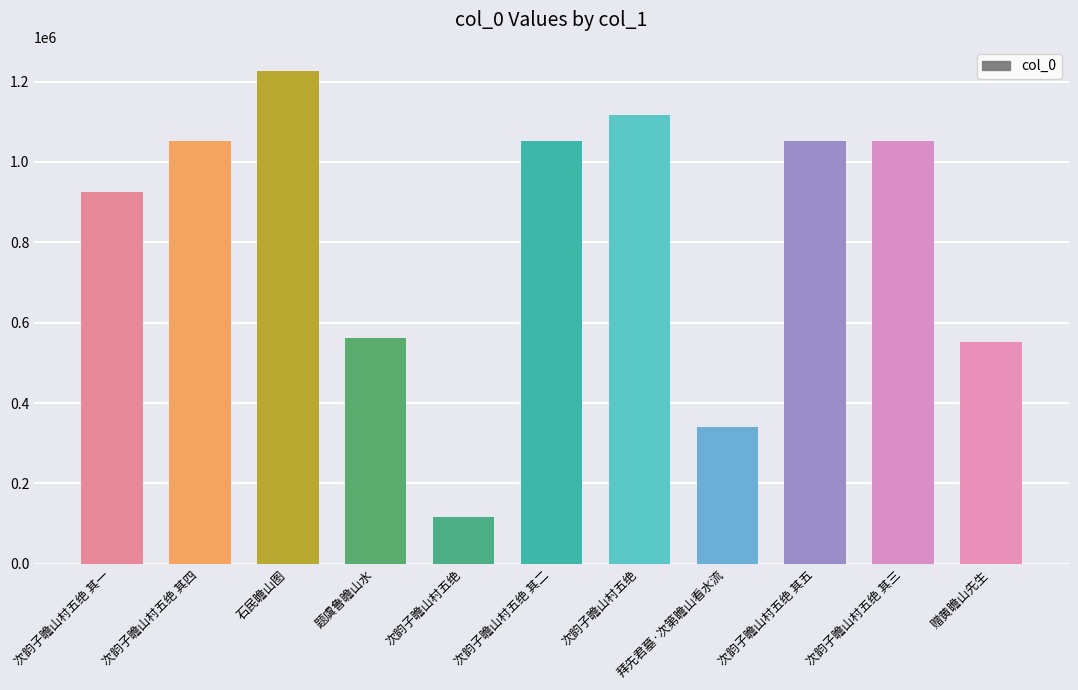

The value at 拜先君墓·次第瞻山看水流 is 340552. True or false?

True